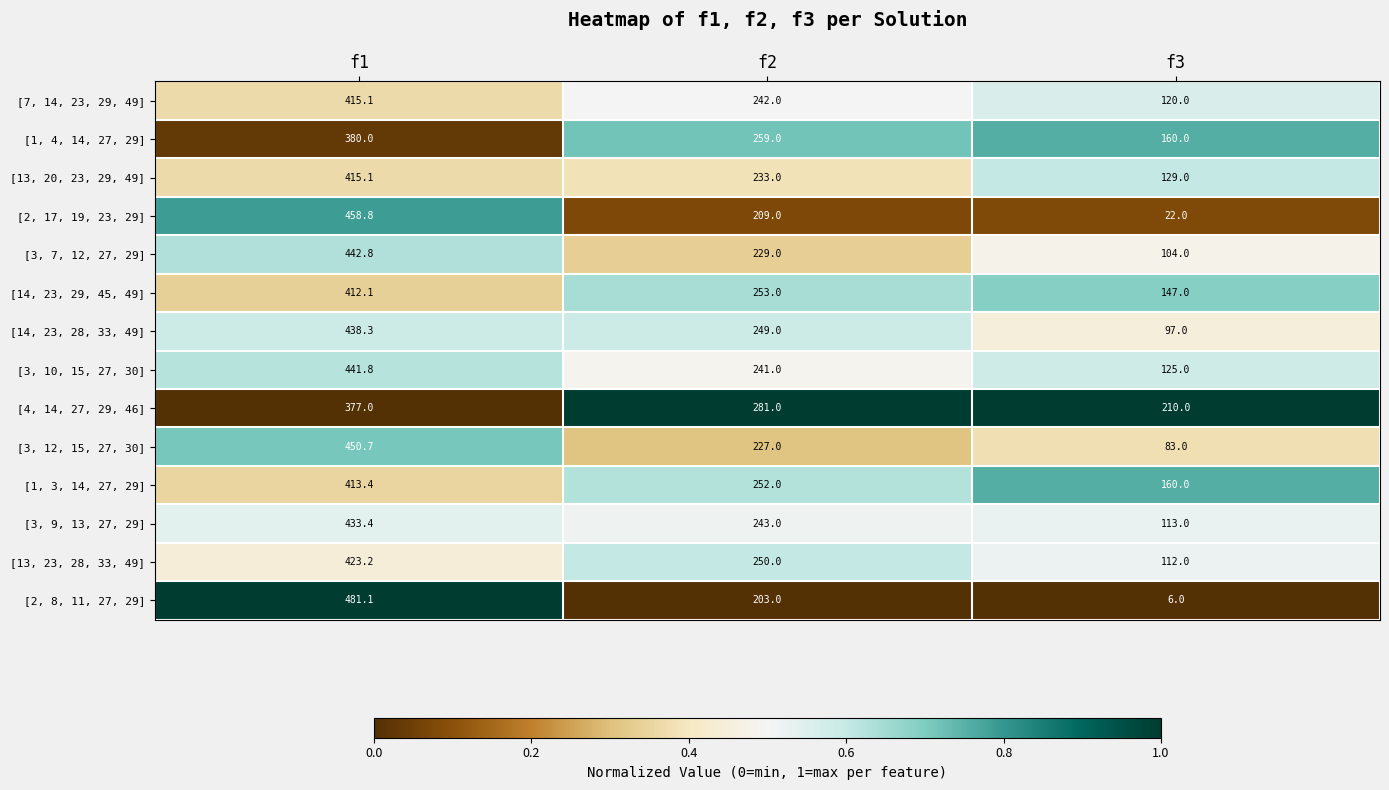

Which category has the lowest value across all series?

f3